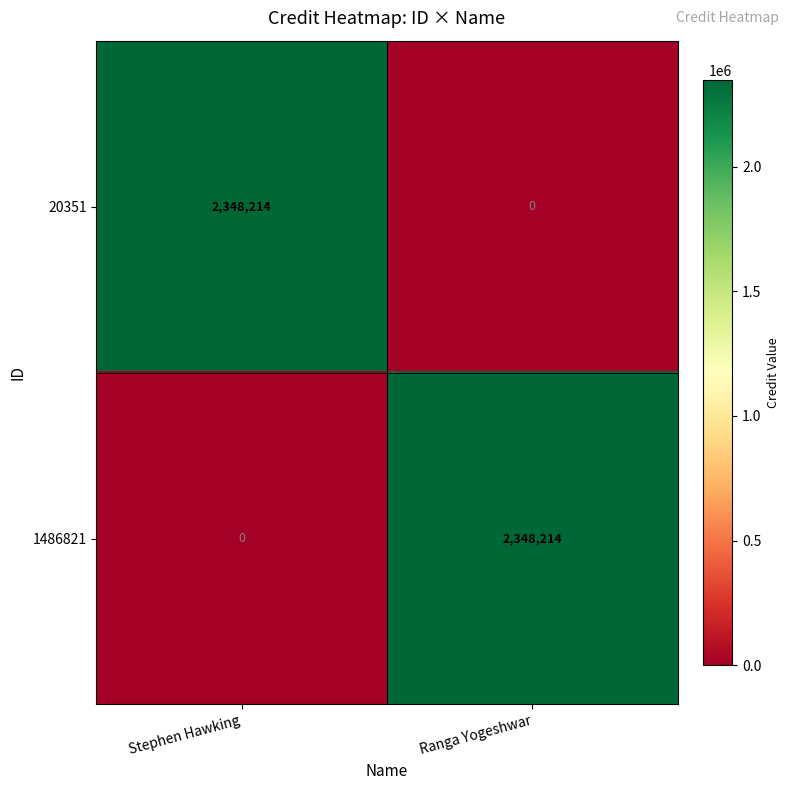

Reading left to right, what are all the values shown in this chart?

20351: Stephen Hawking=2348214	Ranga Yogeshwar=0
1486821: Stephen Hawking=0	Ranga Yogeshwar=2348214